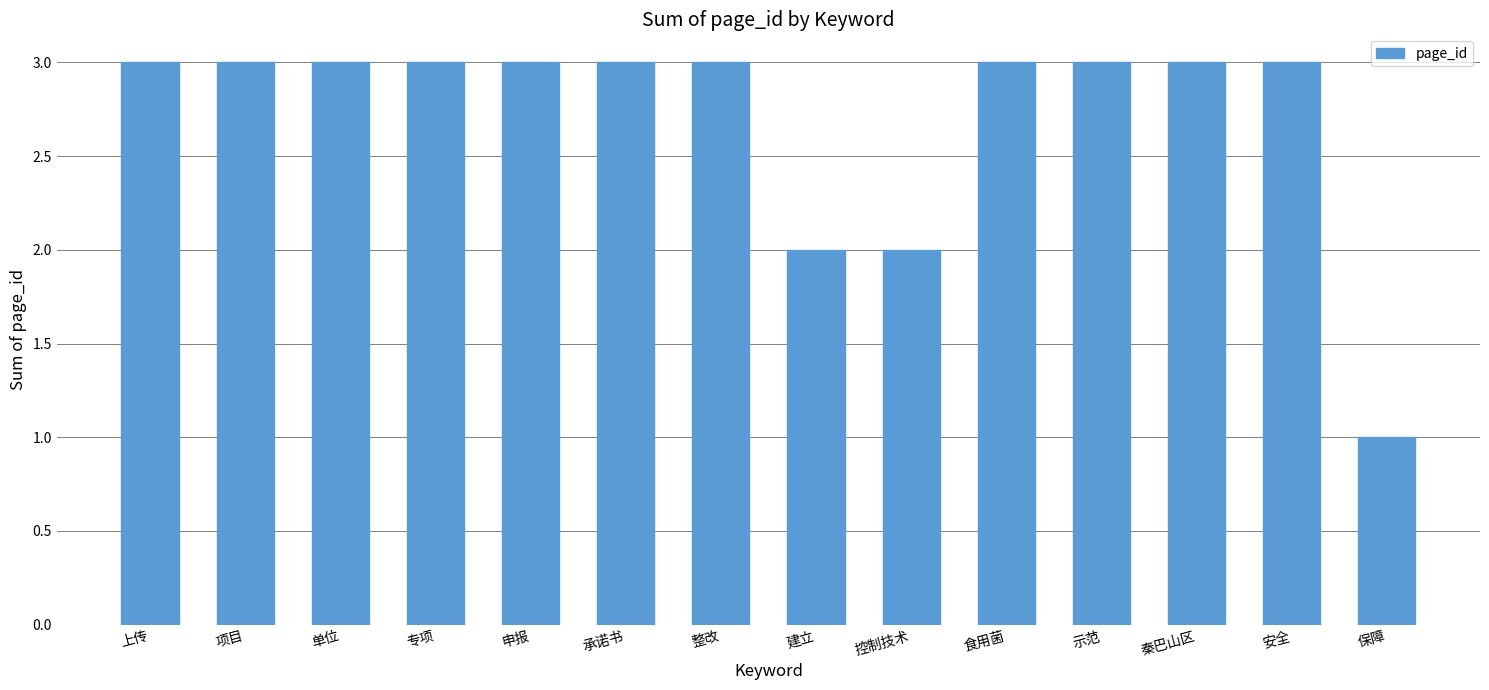

Reading left to right, what are all the values shown in this chart?

上传=3	项目=3	单位=3	专项=3	申报=3	承诺书=3	整改=3	建立=2	控制技术=2	食用菌=3	示范=3	秦巴山区=3	安全=3	保障=1